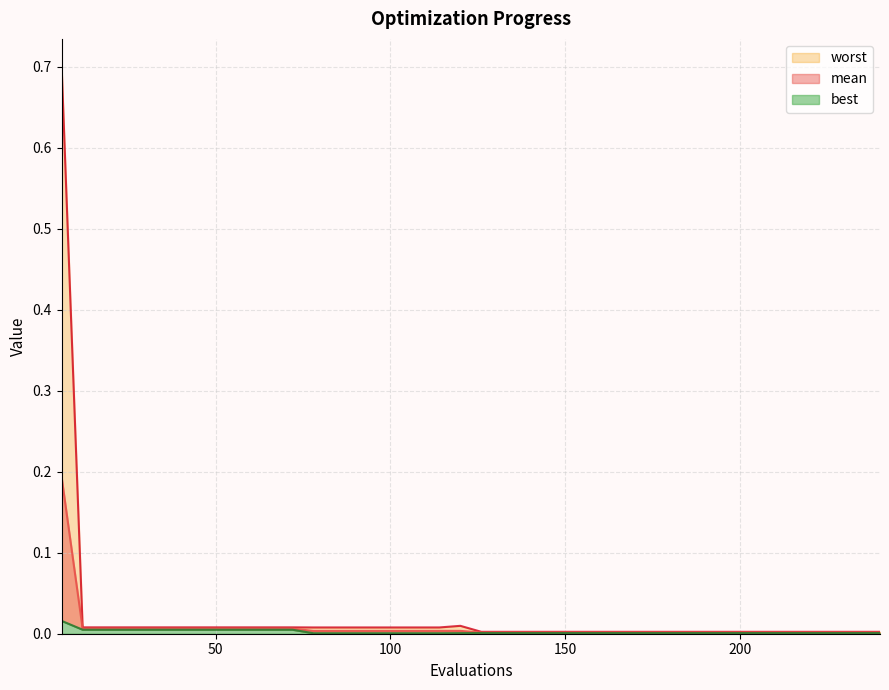

The mean series shows 0.0 at 36. True or false?

False